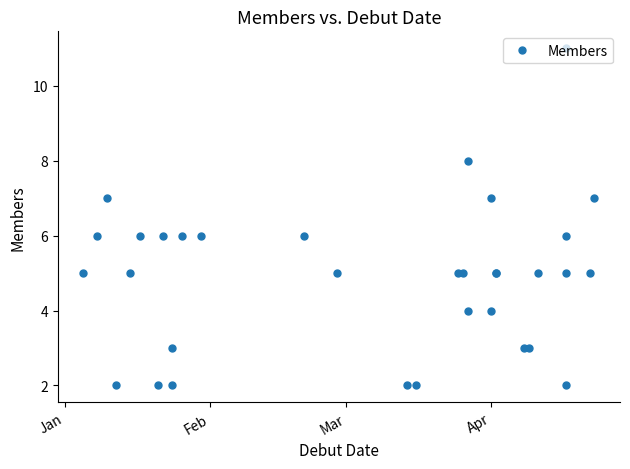

True or false: the data has more than 1 interior local peaks.

True